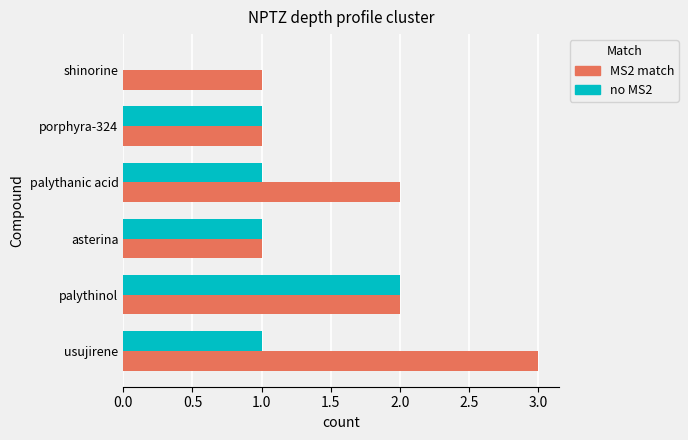

Is the value of MS2 match at usujirene greater than the value of no MS2 at porphyra-324?

Yes